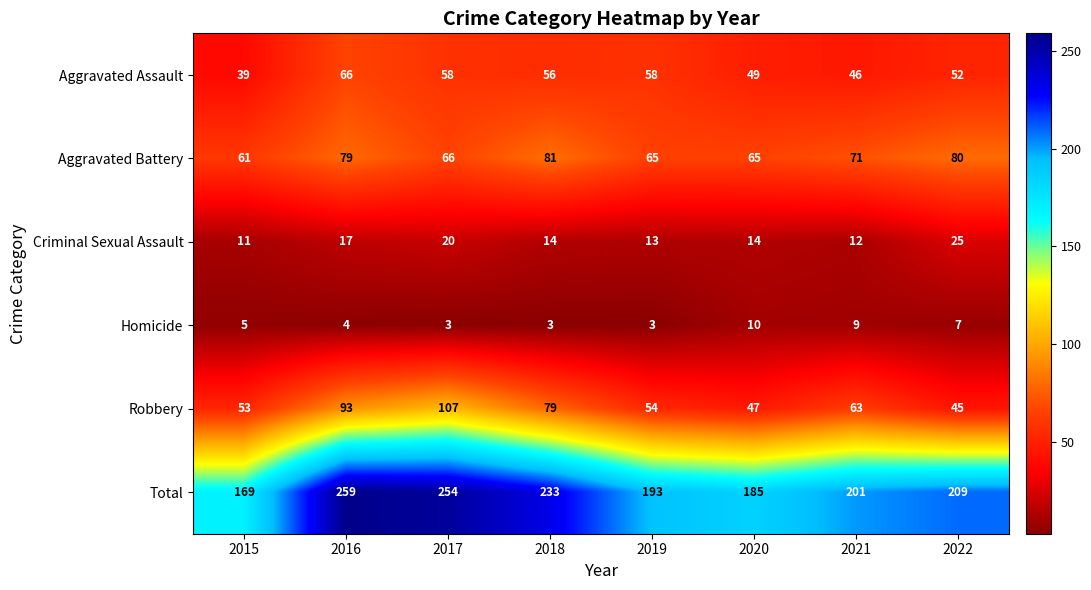

What is the difference between the maximum and minimum values in the Total series?

90